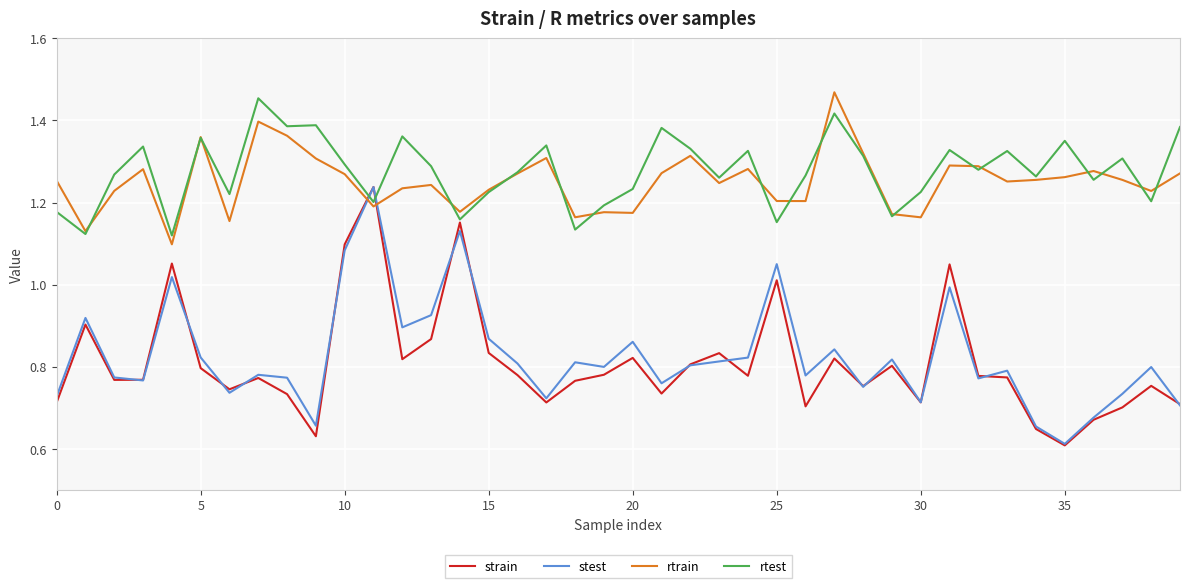

How many intersections are there between rtest and stest?

2